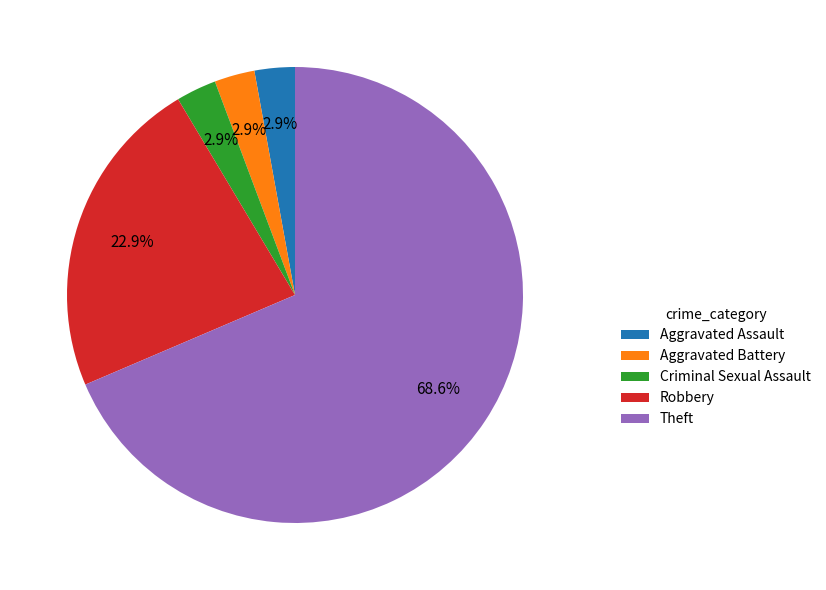

Which slice is the largest?

Theft